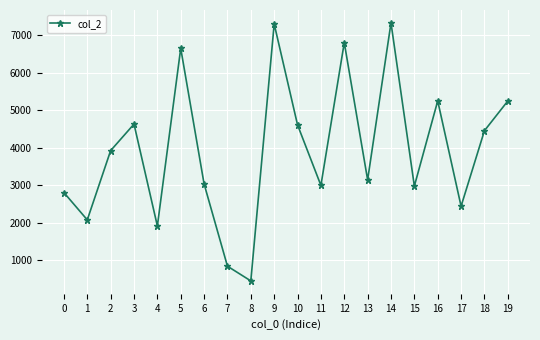

Between 17 and 10, which is larger?

10